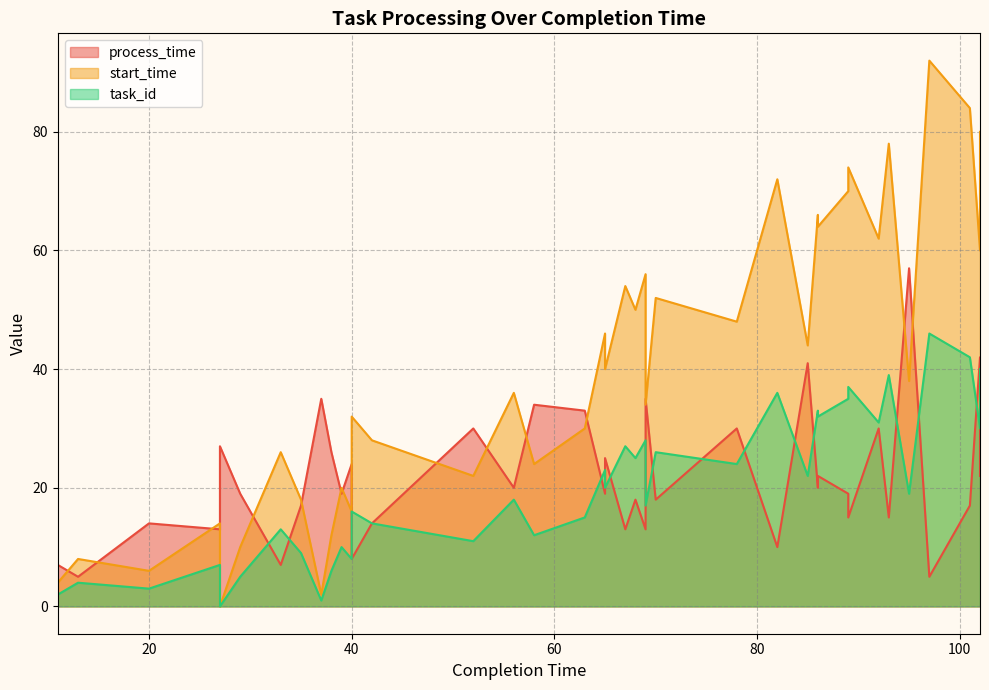

How many values in the start_time series are below 40?

20